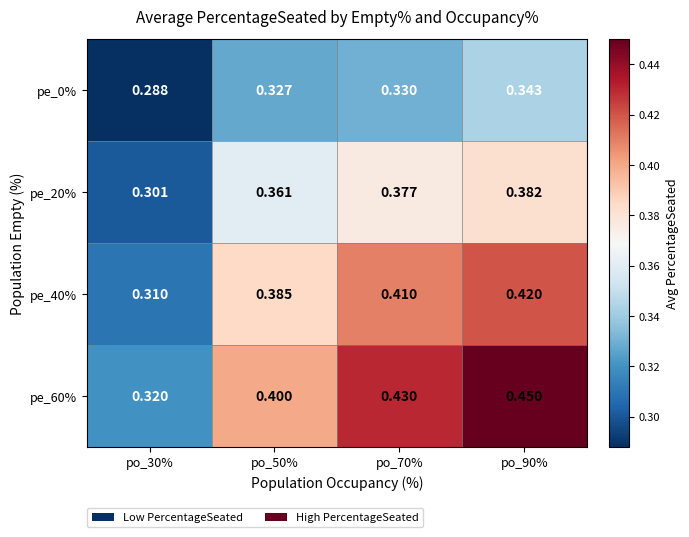

How many data points does each series have?

4